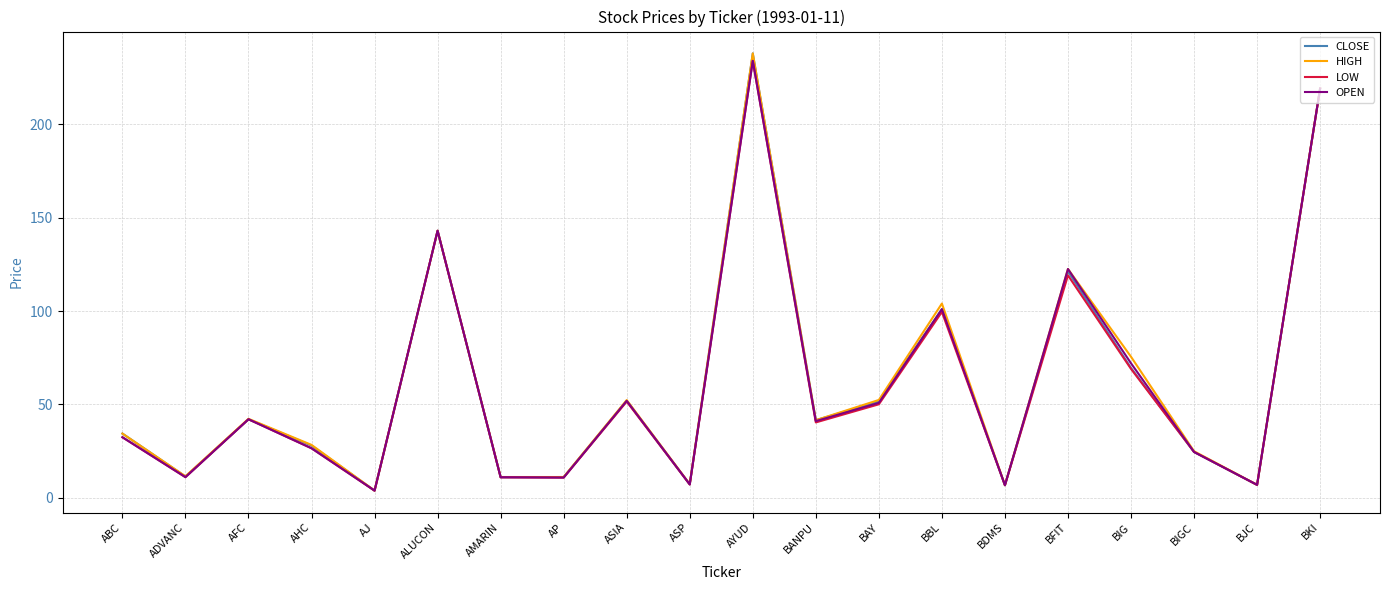

Read the CLOSE value at BIGC.

24.5